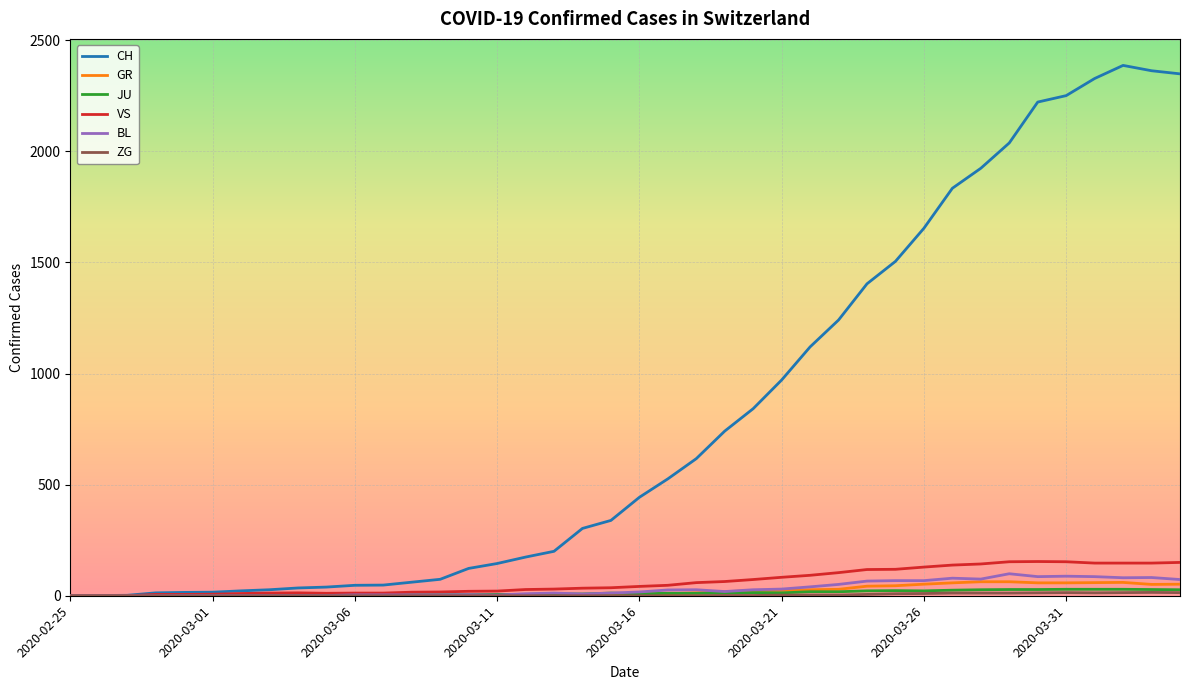

What is the sum of all VS values?

2553